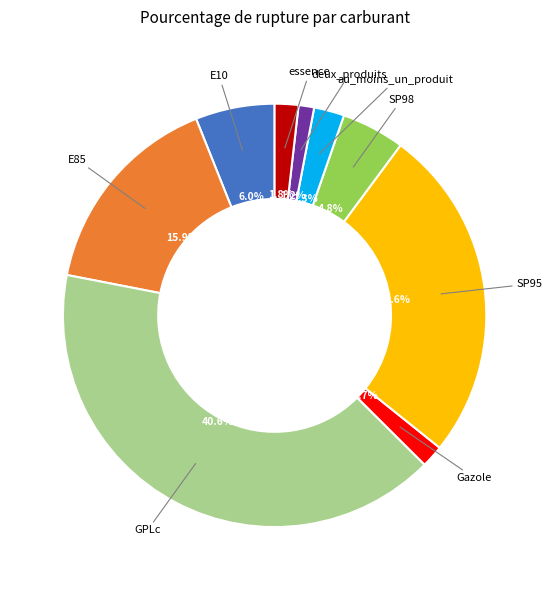

How many slices are in this pie chart?

9